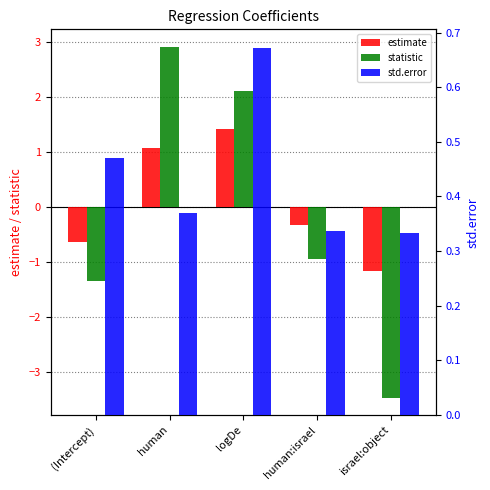

Reading left to right, list all the values displayed in this chart.

estimate: (Intercept)=-0.6	human=1.1	logDe=1.4	human:israel=-0.3	israel:object=-1.2
statistic: (Intercept)=-1.3	human=2.9	logDe=2.1	human:israel=-1.0	israel:object=-3.5
std.error: (Intercept)=0.5	human=0.4	logDe=0.7	human:israel=0.3	israel:object=0.3